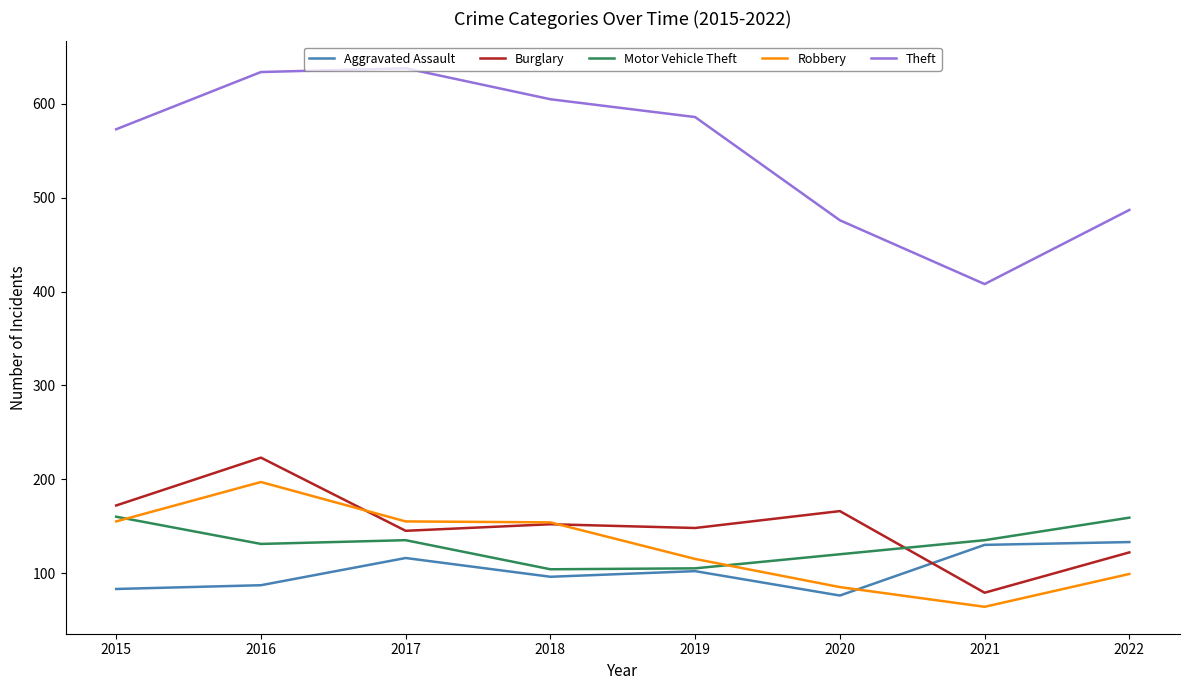

What is the approximate value of Motor Vehicle Theft at 2017?

135